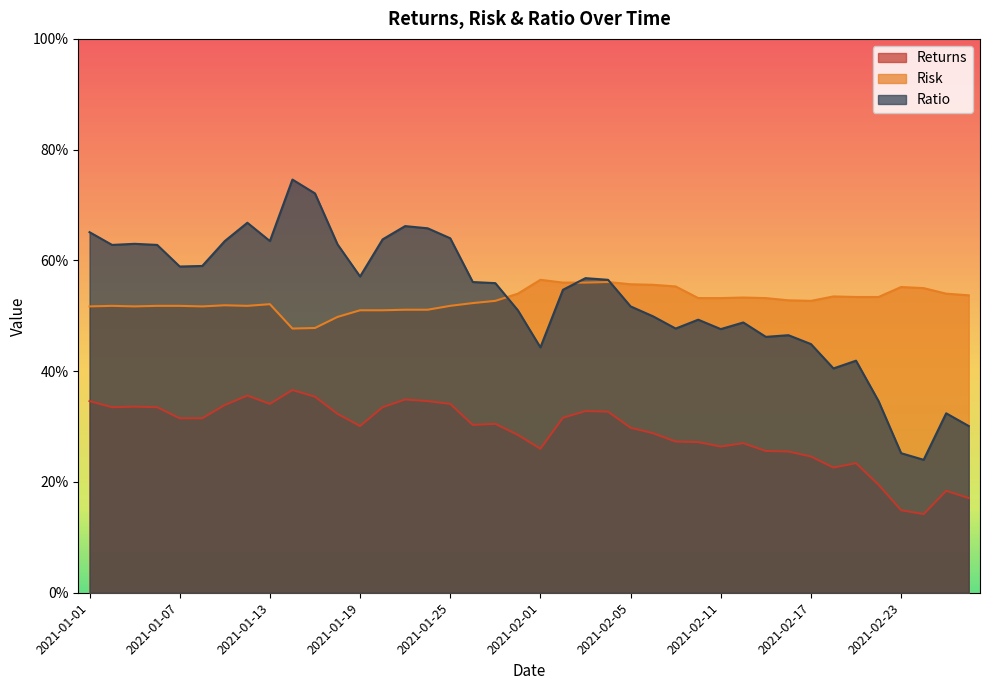

What is the maximum value for Ratio?

0.7